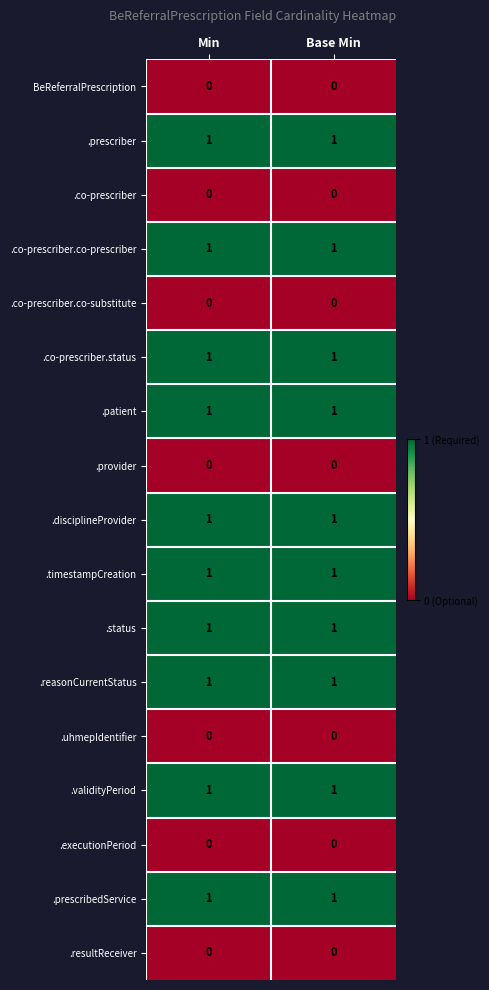

Is it true that .reasonCurrentStatus equals 0 at Min?

False